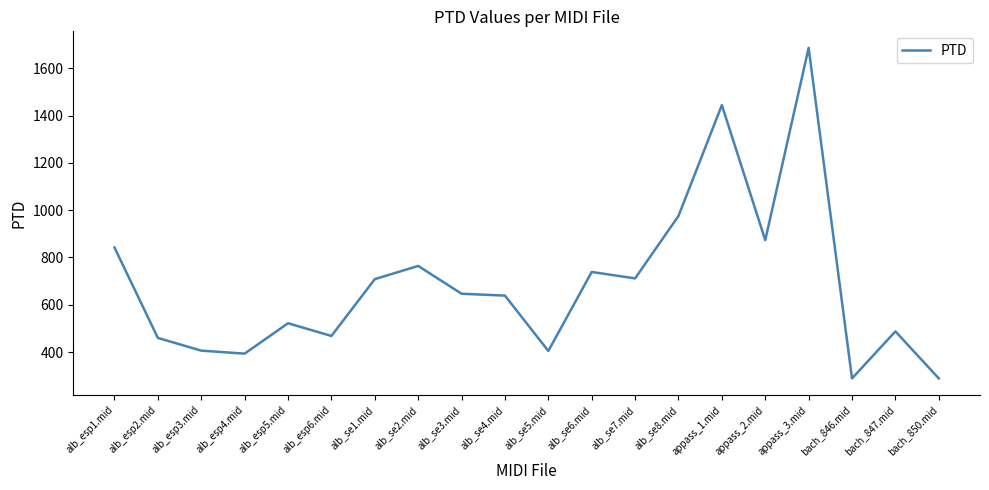

True or false: the data shows 163.5 at alb_esp4.mid.

False